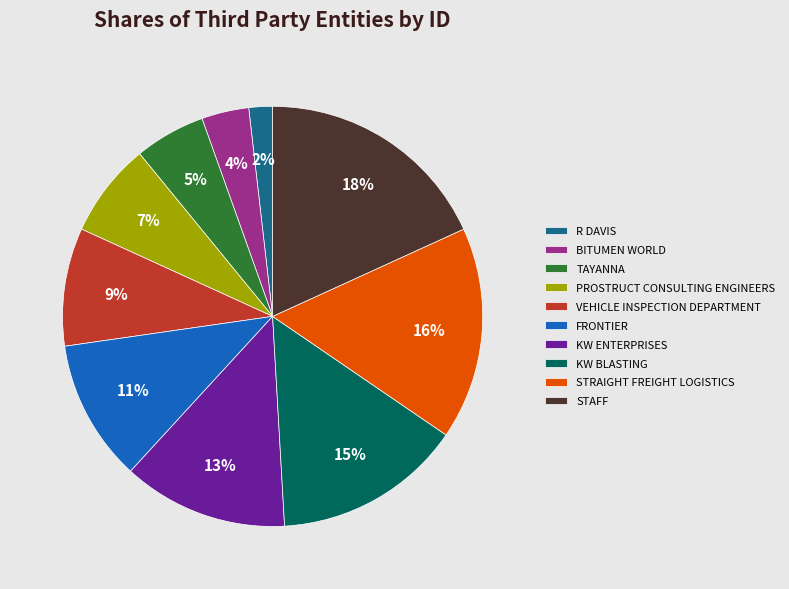

How many slices are in this pie chart?

10